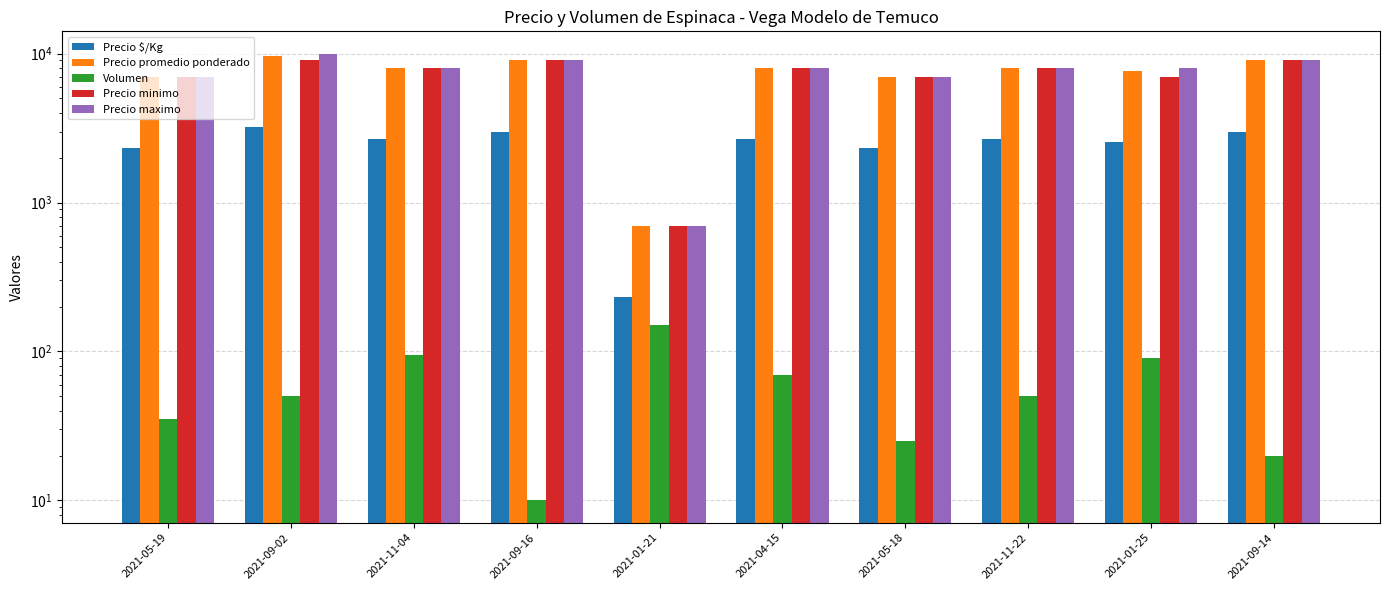

The value of Precio maximo at 2021-01-25 is 3476. True or false?

False